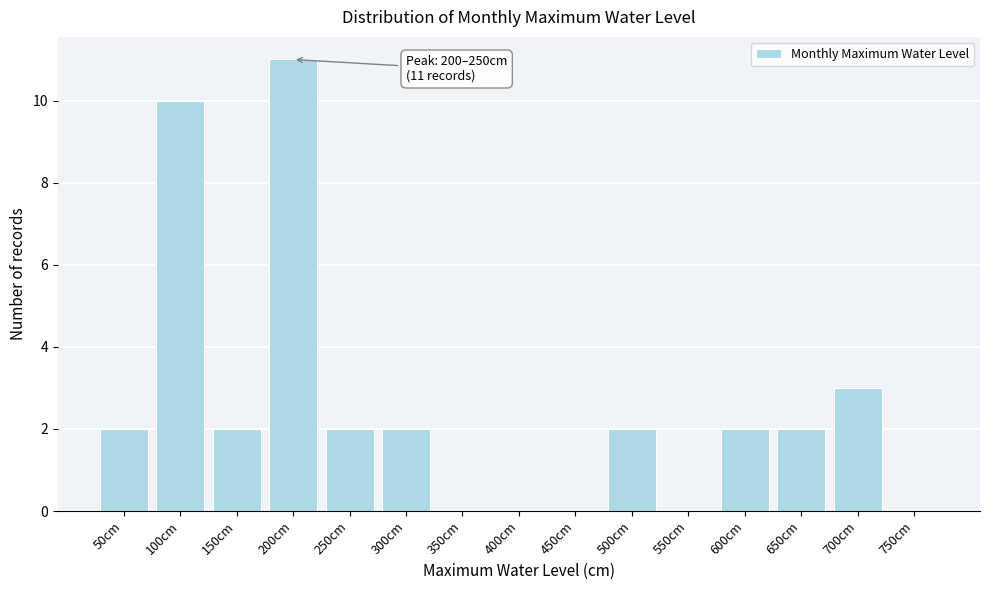

Reading right to left, list all the values displayed in this chart.

750cm=0	700cm=3	650cm=2	600cm=2	550cm=0	500cm=2	450cm=0	400cm=0	350cm=0	300cm=2	250cm=2	200cm=11	150cm=2	100cm=10	50cm=2